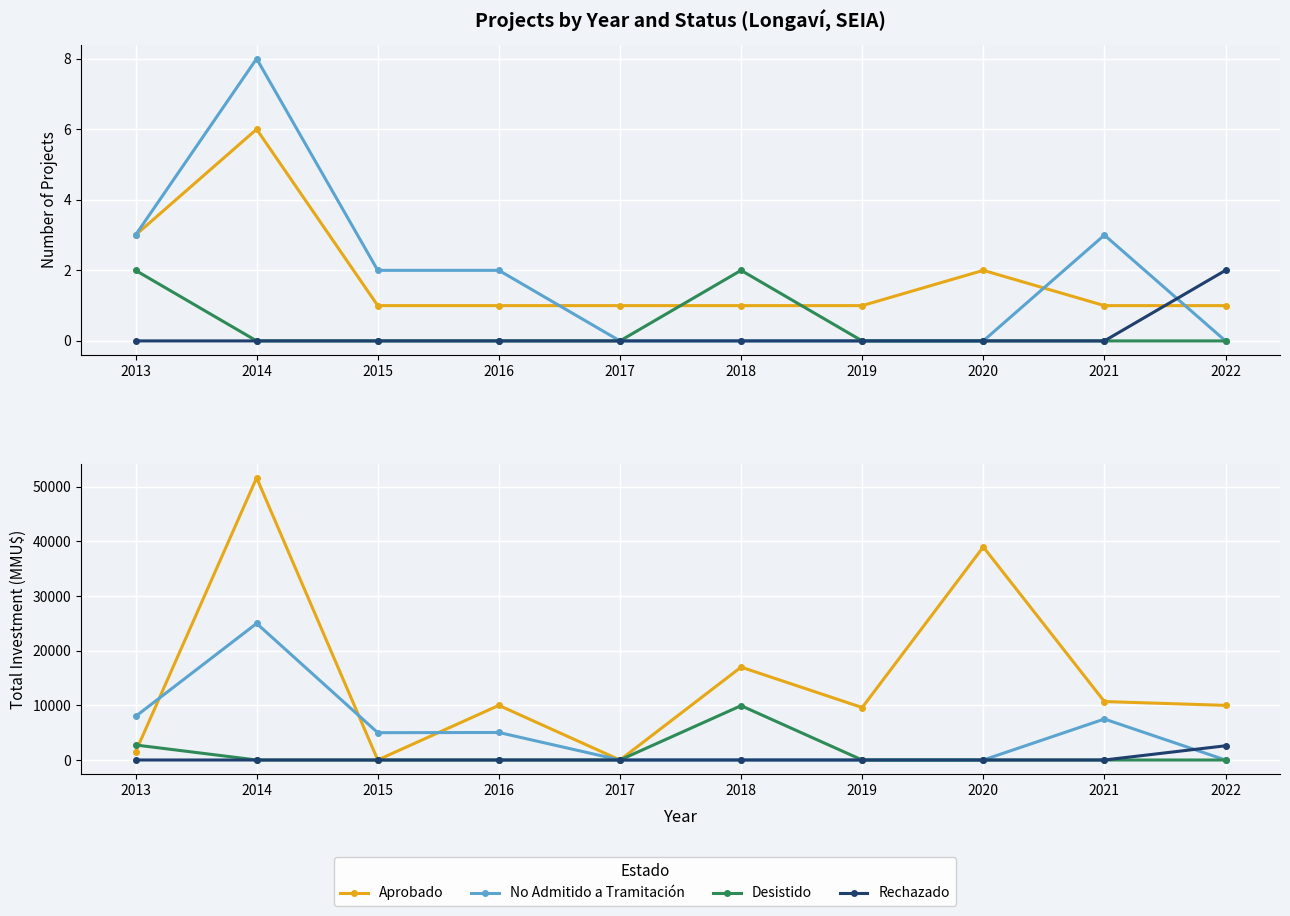

Where is Aprobado nearest to the value 25830?

2018